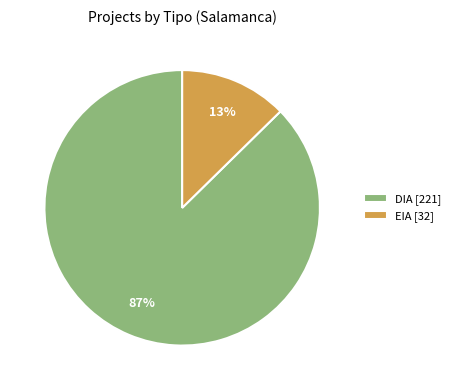

To the nearest percent, what percentage of the pie is DIA [221]?

87%